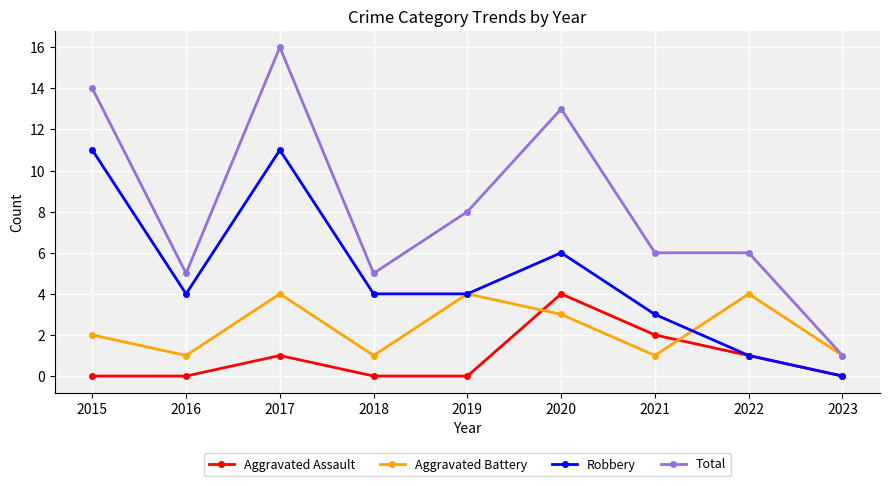

What is the difference between the highest and lowest values at 2021?

5